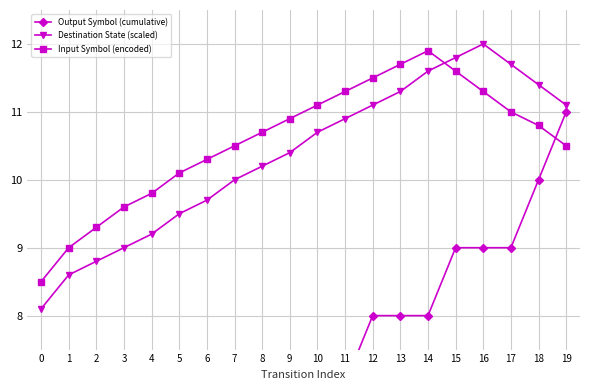

At 0, list the series in order from smallest to largest.

Output Symbol (cumulative), Destination State (scaled), Input Symbol (encoded)